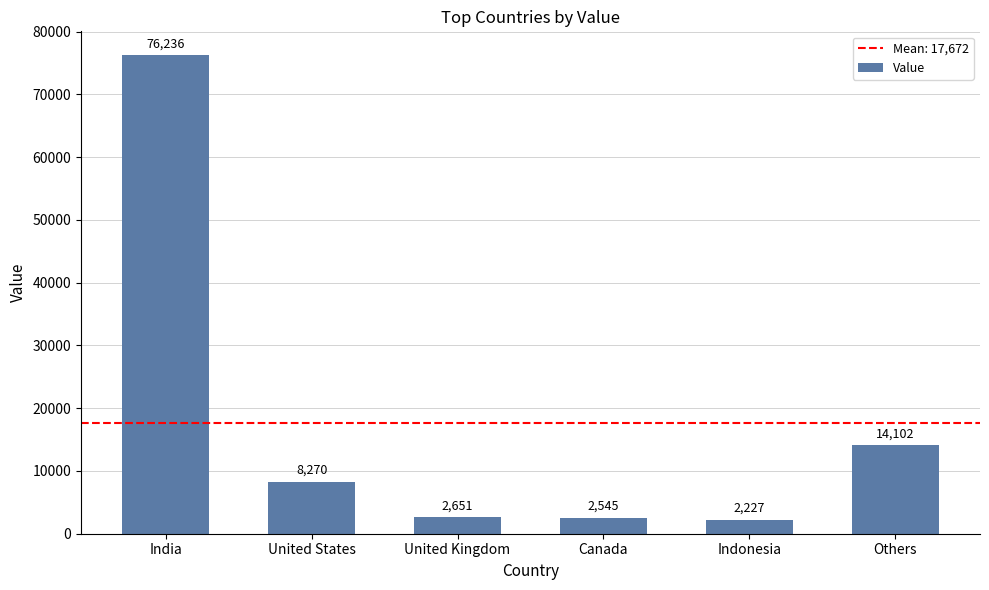

The chart shows a value of 2545 at Canada. True or false?

True